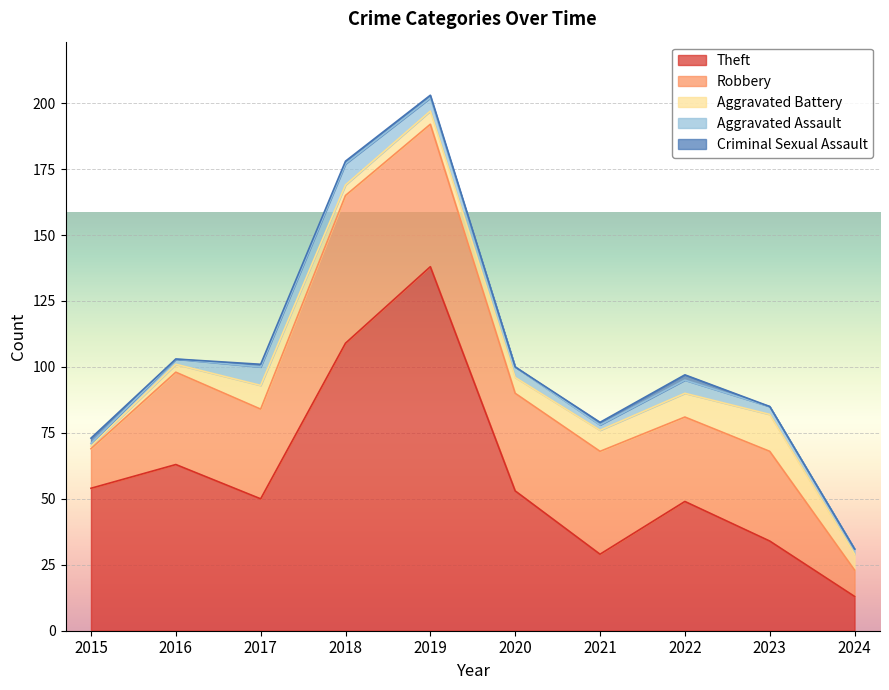

Reading right to left, extract all data points from this chart.

Theft: 13	34	49	29	53	138	109	50	63	54
Robbery: 10	34	32	39	37	54	56	34	35	15
Aggravated Battery: 6	14	9	8	6	5	4	9	3	1
Aggravated Assault: 2	3	5	2	4	5	8	7	2	1
Criminal Sexual Assault: 0	0	2	1	0	1	1	1	0	2